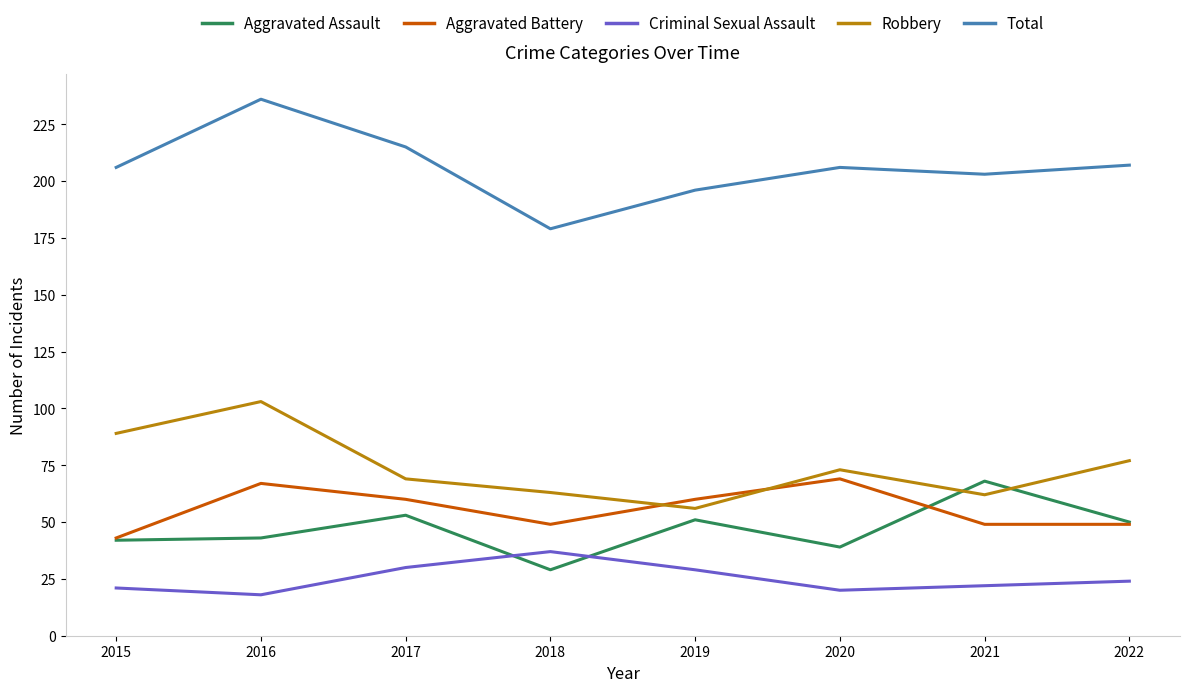

What is the difference between the maximum and minimum values in the Robbery series?

47